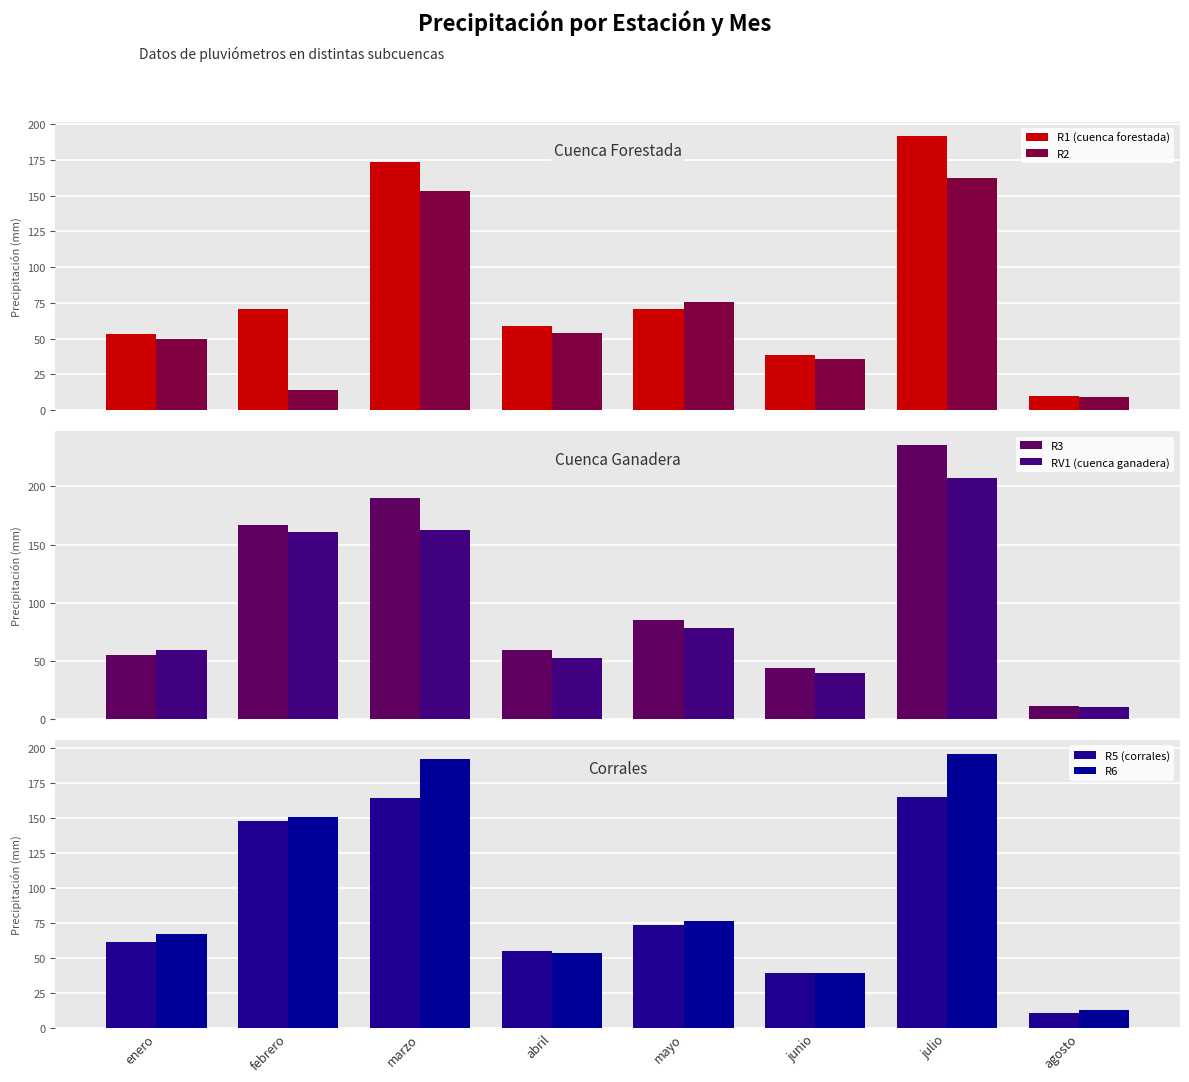

What are all the series names shown in the legend?

R1 (cuenca forestada), R2, R3, RV1 (cuenca ganadera), R5 (corrales), R6